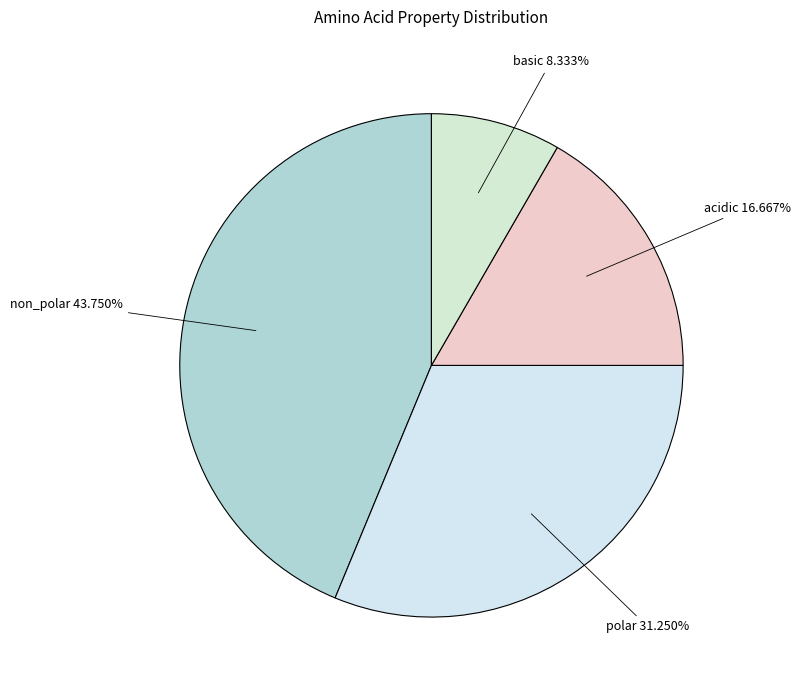

How many slices are in this pie chart?

4